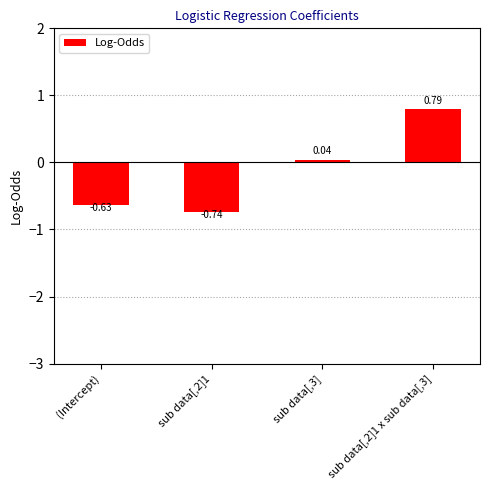

Which has a higher value, (Intercept) or sub data[,2]1?

(Intercept)